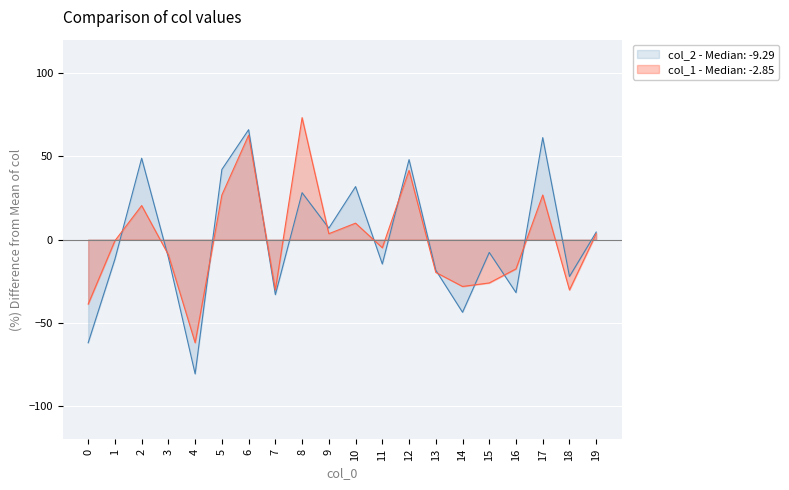

Reading left to right, extract all data points from this chart.

col_2: -62.0	-11.8	48.8	-10.8	-80.7	42.1	66.0	-33.1	28.1	6.8	31.8	-14.7	48.0	-18.4	-43.7	-7.8	-31.9	61.2	-22.2	4.5
col_1: -38.8	-0.7	20.4	-9.2	-62.0	26.7	62.6	-30.3	73.2	3.5	9.8	-5.0	41.5	-19.7	-28.2	-26.1	-17.6	26.7	-30.3	3.5